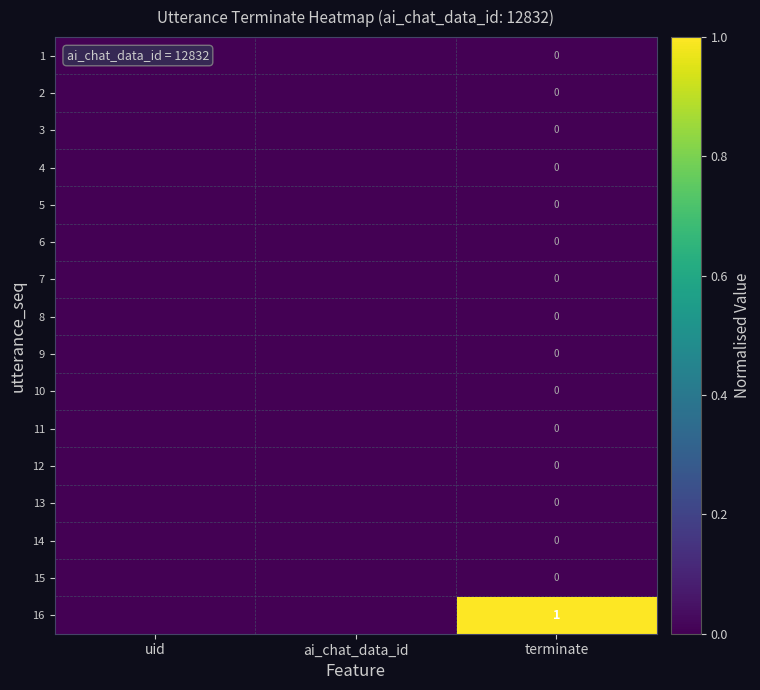

What is the total value across all series at terminate?

1